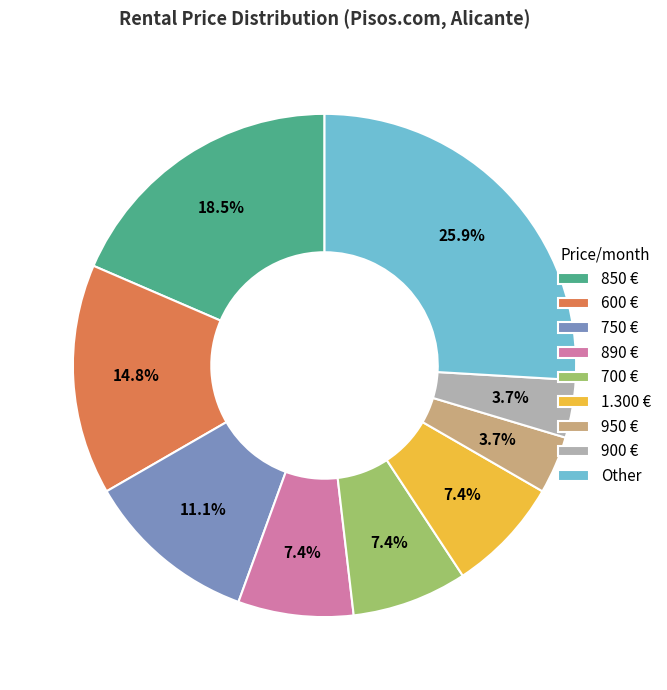

What portion of the pie excludes 1.300 €?

92.6%